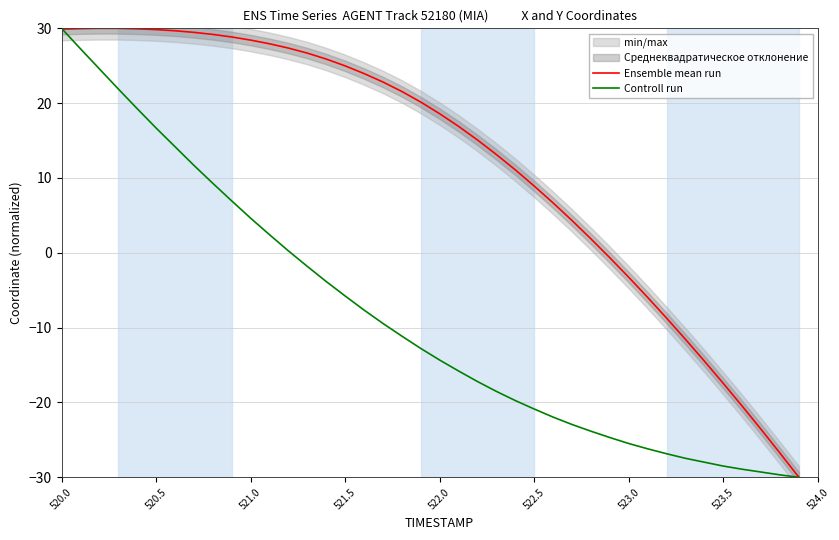

The value of Ensemble mean run at 522.0 is 6.1. True or false?

False